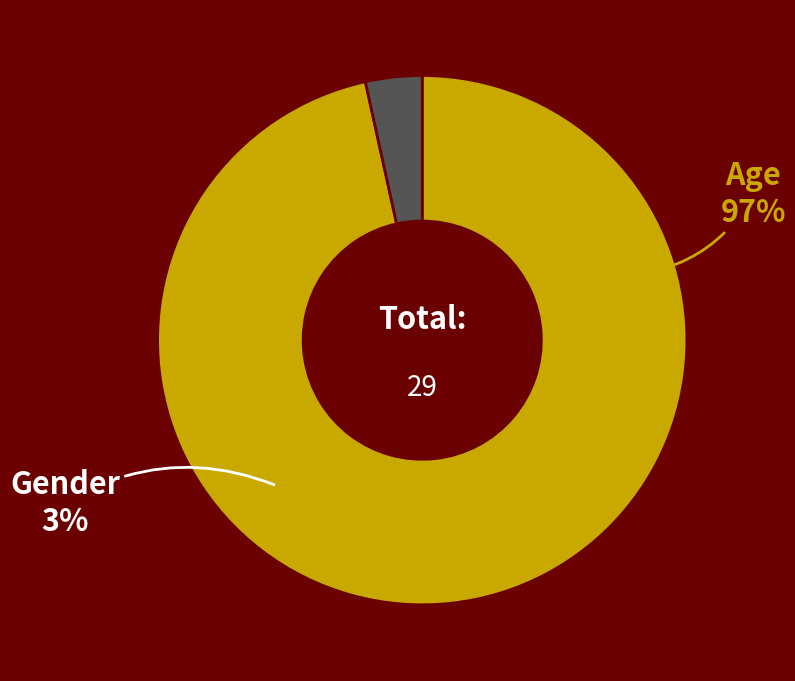

What is the largest slice in the pie chart?

Age